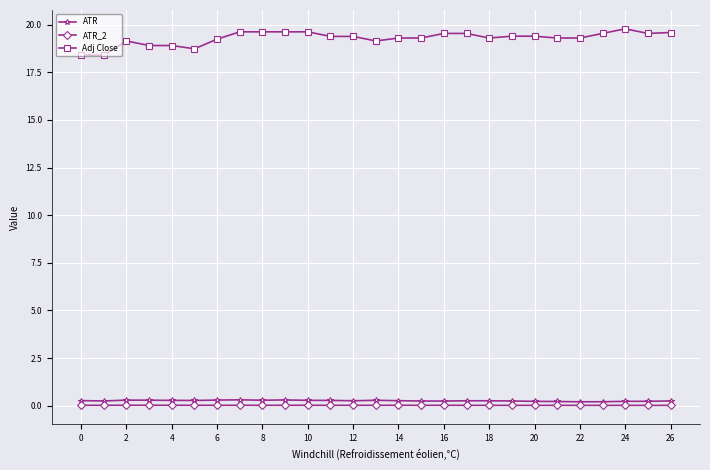

True or false: ATR_2 has more than 1 interior local peaks.

True